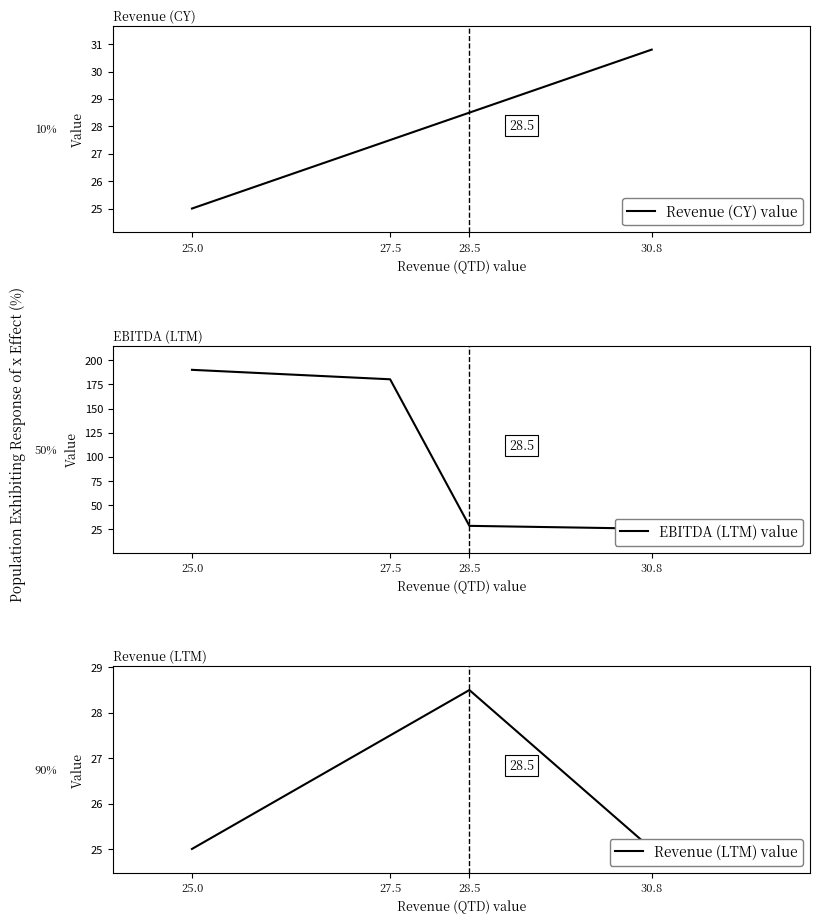

Between 25.0 and 27.5, which series saw the biggest shift?

EBITDA (LTM) value